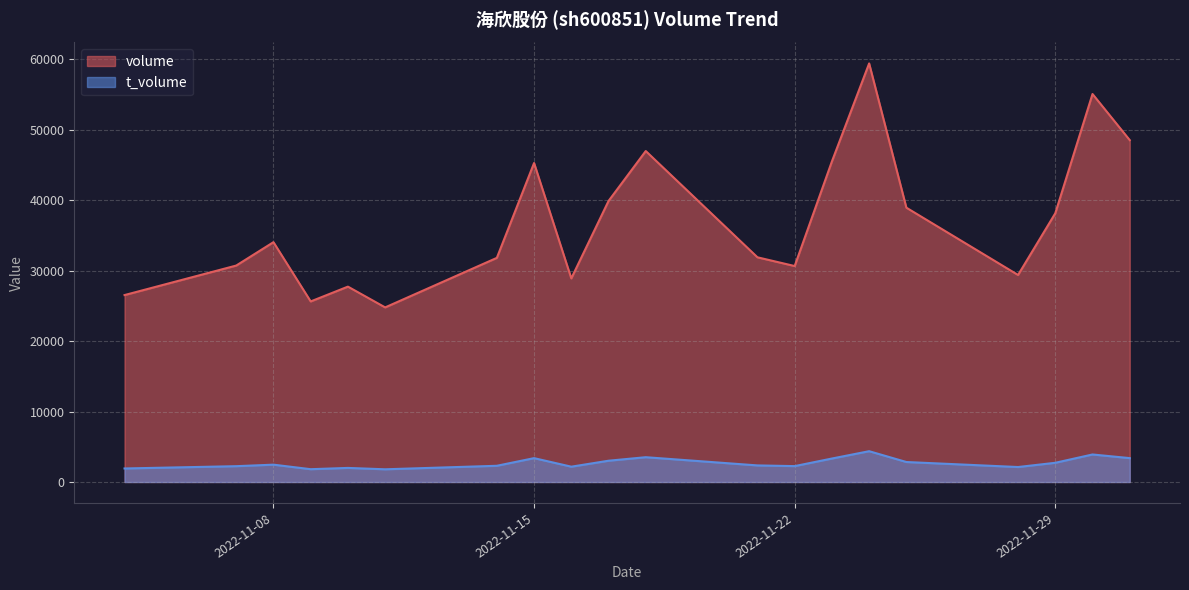

Is it true that t_volume equals 1809 at 2022-12-01?

False